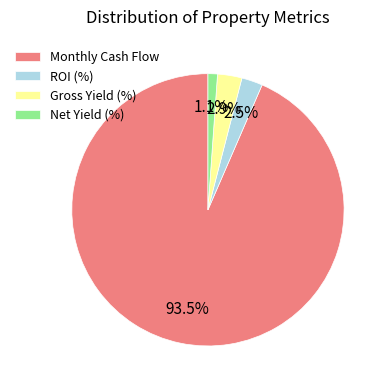

What percentage do Monthly Cash Flow and Gross Yield (%) together represent?

96.4%